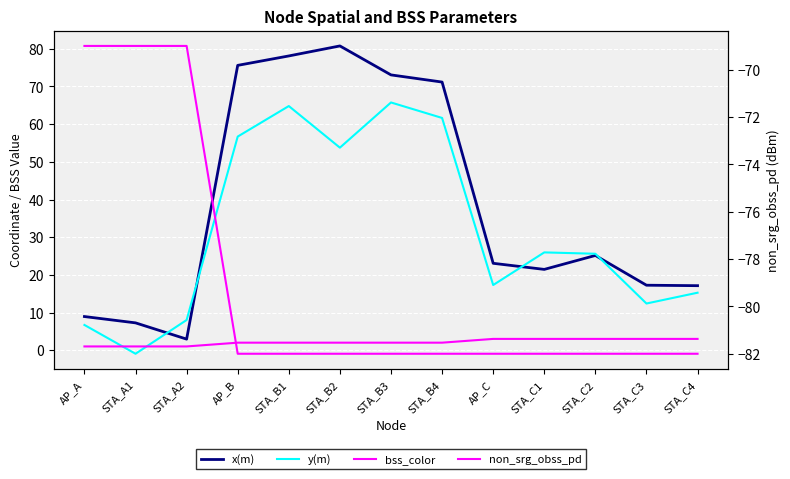

At which label is x(m) closest to 41?

STA_C2